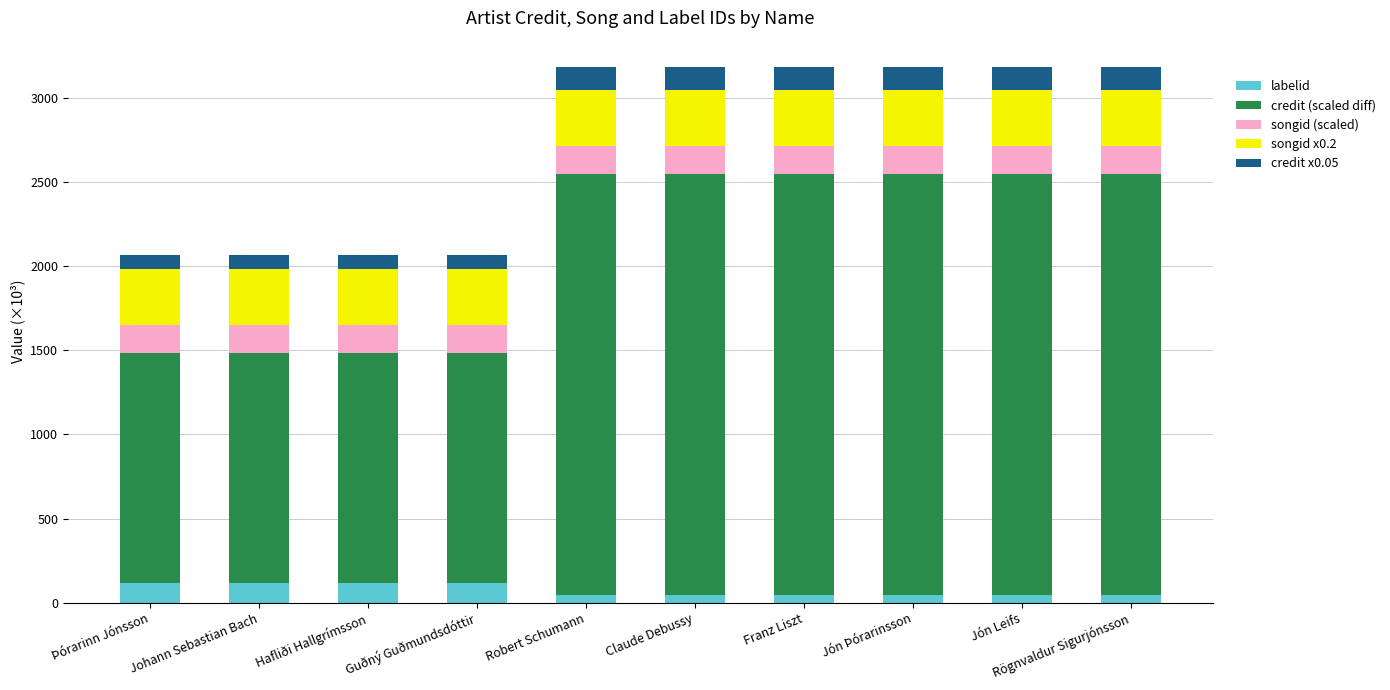

What is the maximum value for labelid?

115.7